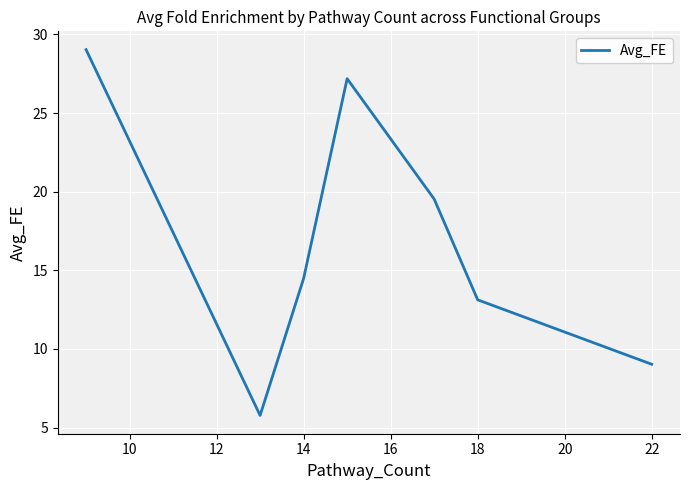

What is the sum of all values?

118.1